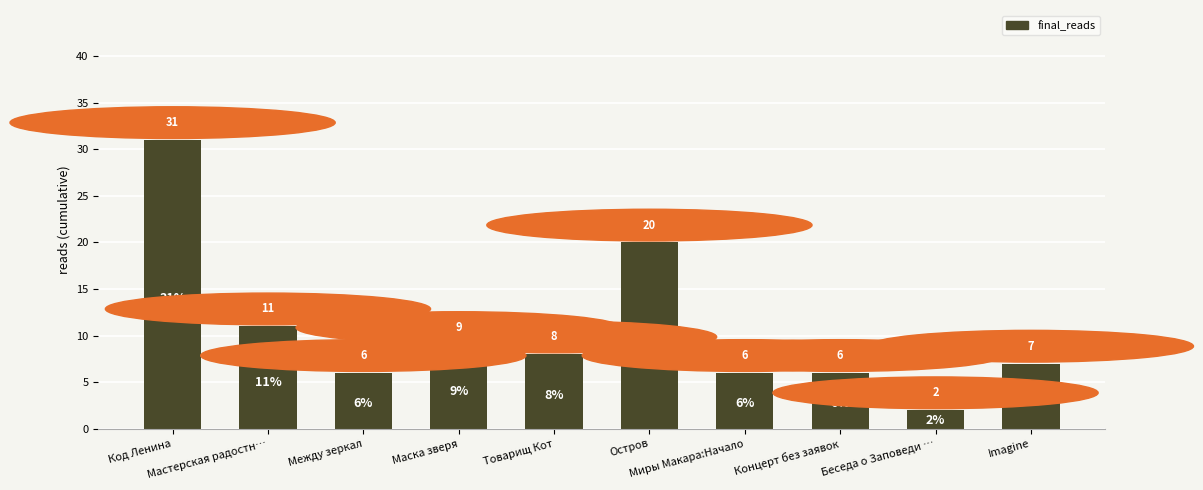

Is it true that the value at Концерт без заявок is 6?

True